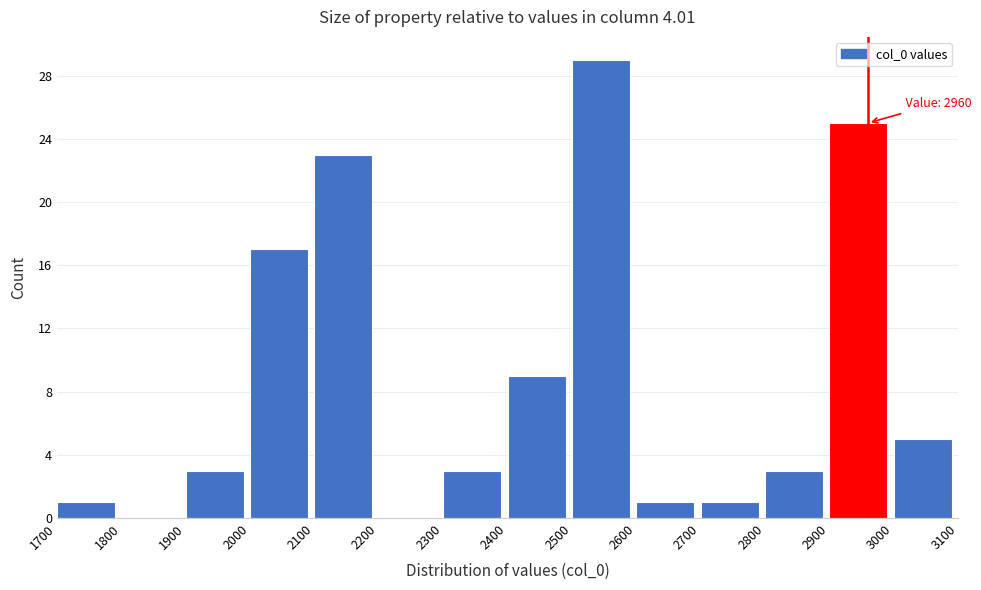

Over which range of the x-axis is the bar tallest?

2500 to 2600